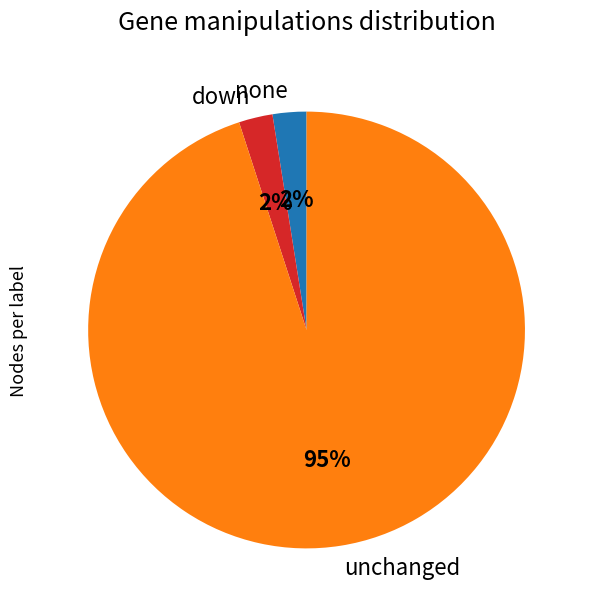

What is the majority slice?

unchanged